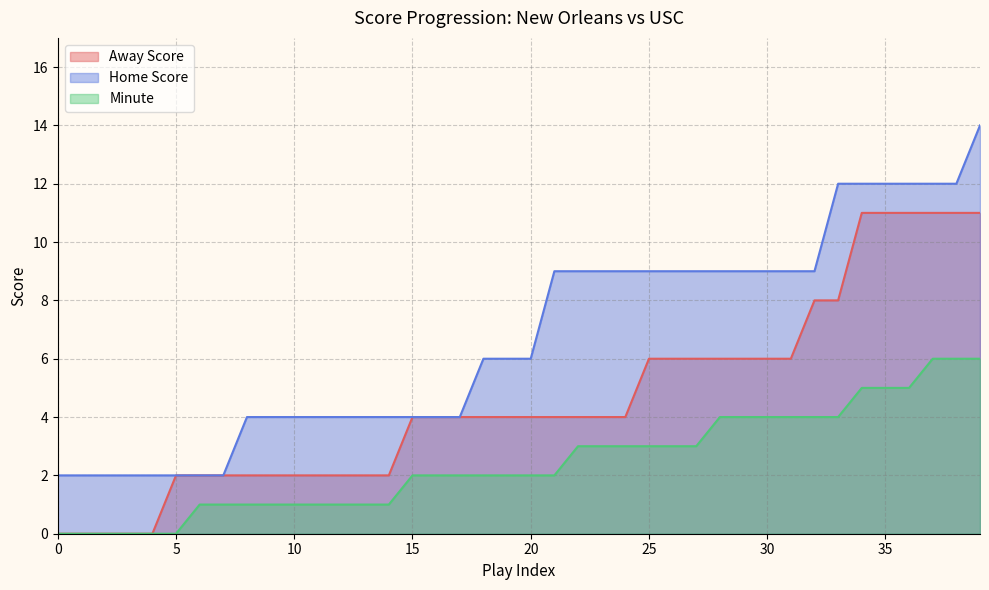

True or false: Away Score and Minute cross at least once.

False